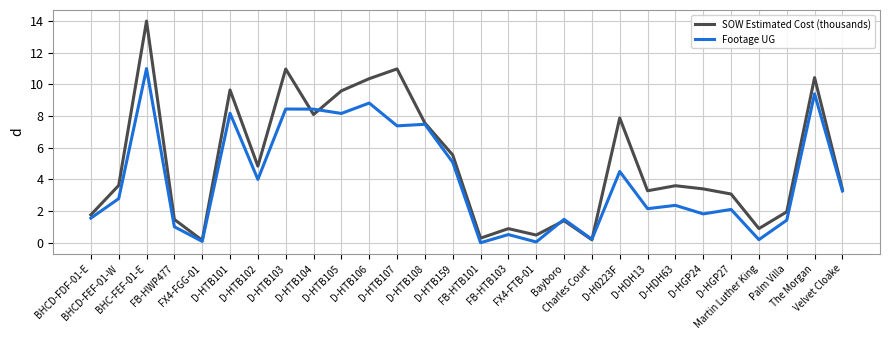

Rank the series by their maximum value, from lowest to highest.

Footage UG, SOW Estimated Cost (thousands)